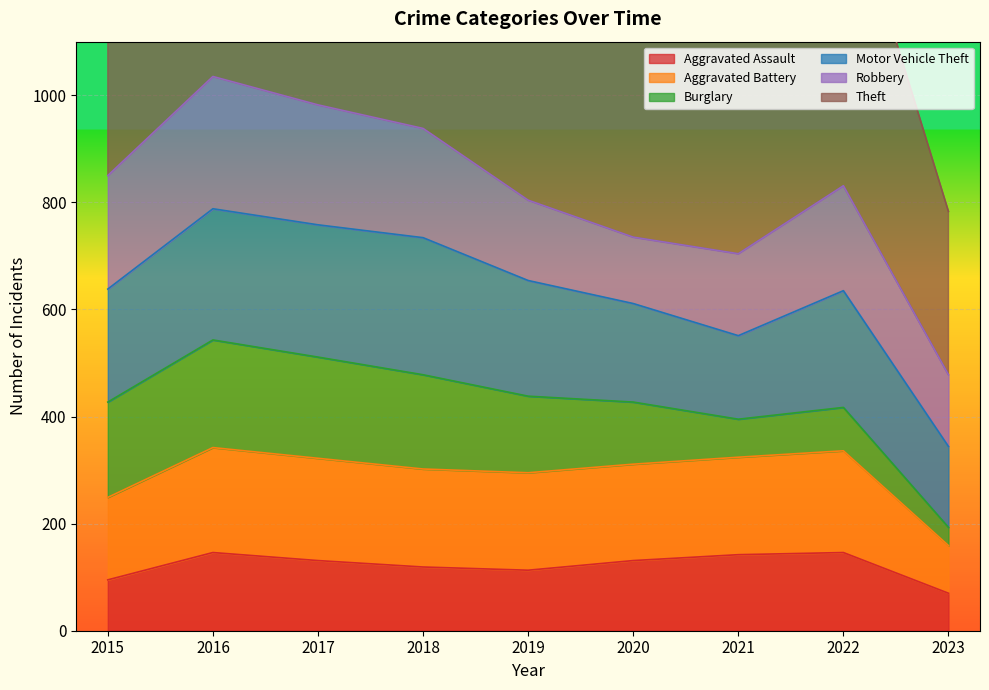

What is the difference between the second highest and minimum values in the Aggravated Assault series?

76